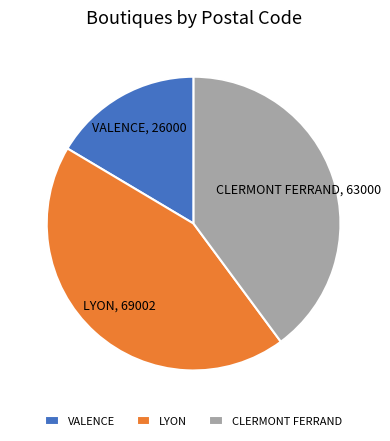

Between VALENCE and LYON, which is larger?

LYON